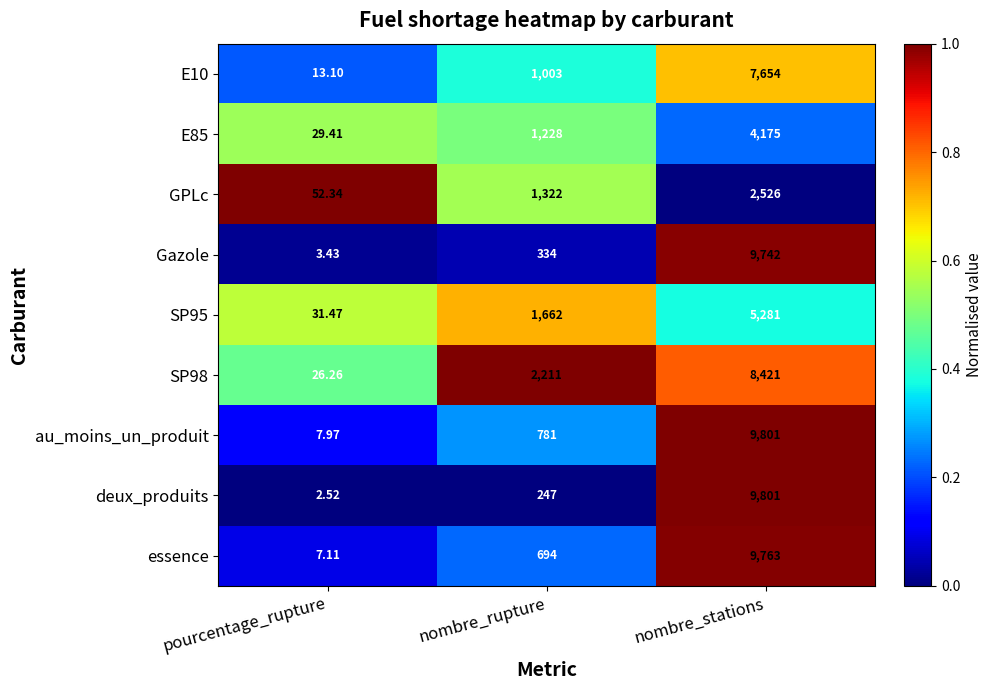

Which category has the highest value in the GPLc series?

nombre_stations